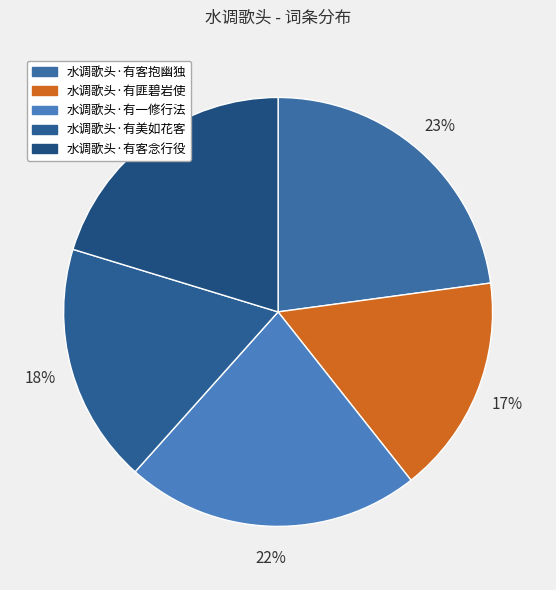

Is there any slice that represents more than half of the pie?

No